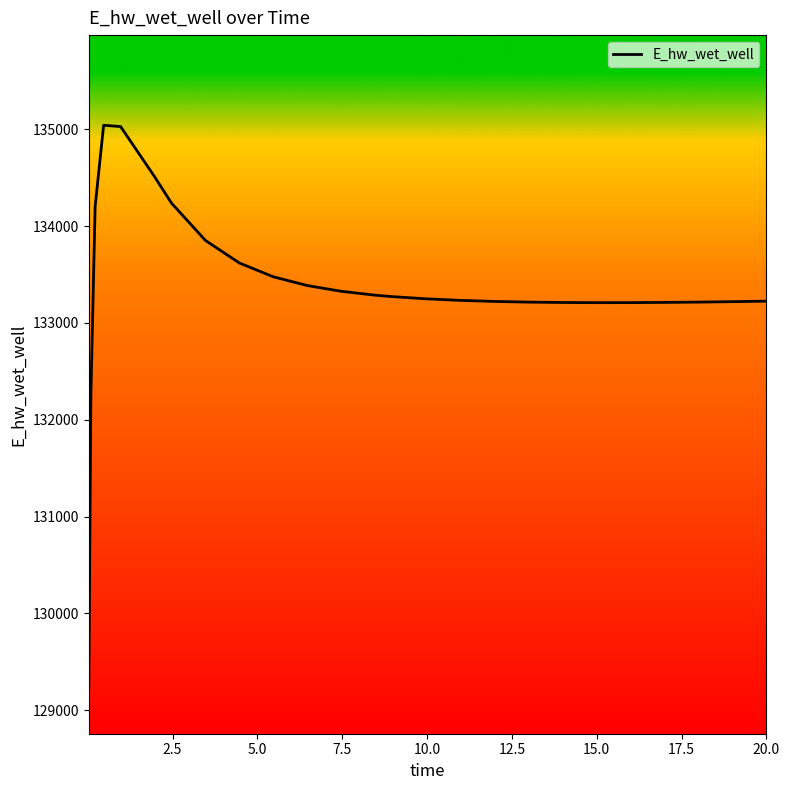

What is the difference between the maximum and minimum values?

5816.5